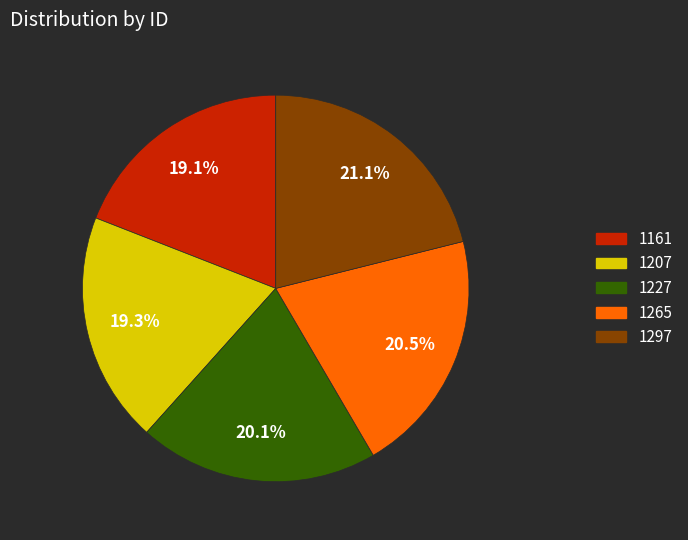

What is the largest slice in the pie chart?

1297